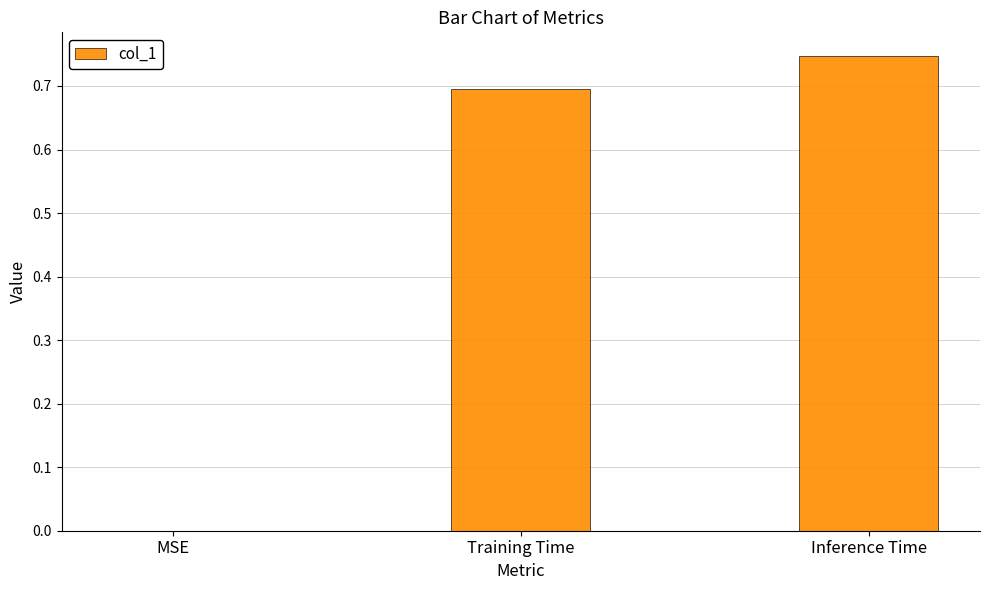

Which category has the highest value across all series?

Inference Time